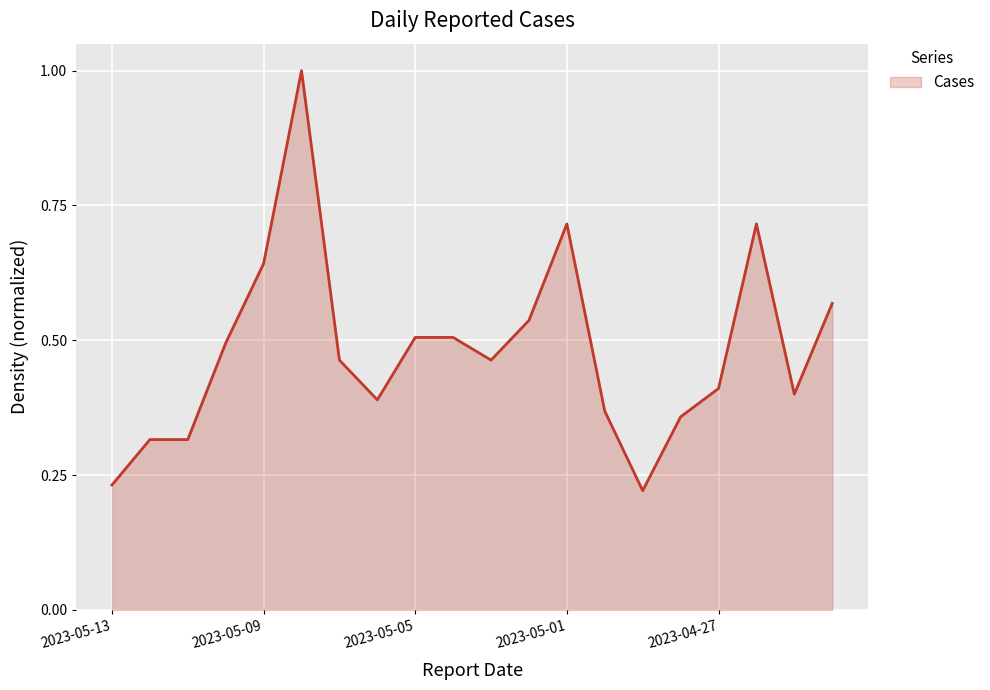

What is the maximum value shown in the chart?

1.0